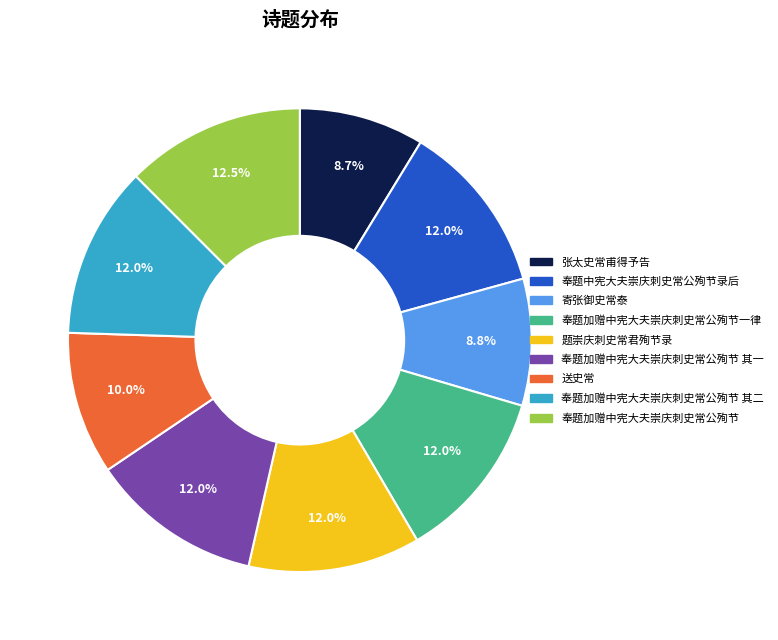

Is there a majority slice in this chart?

No